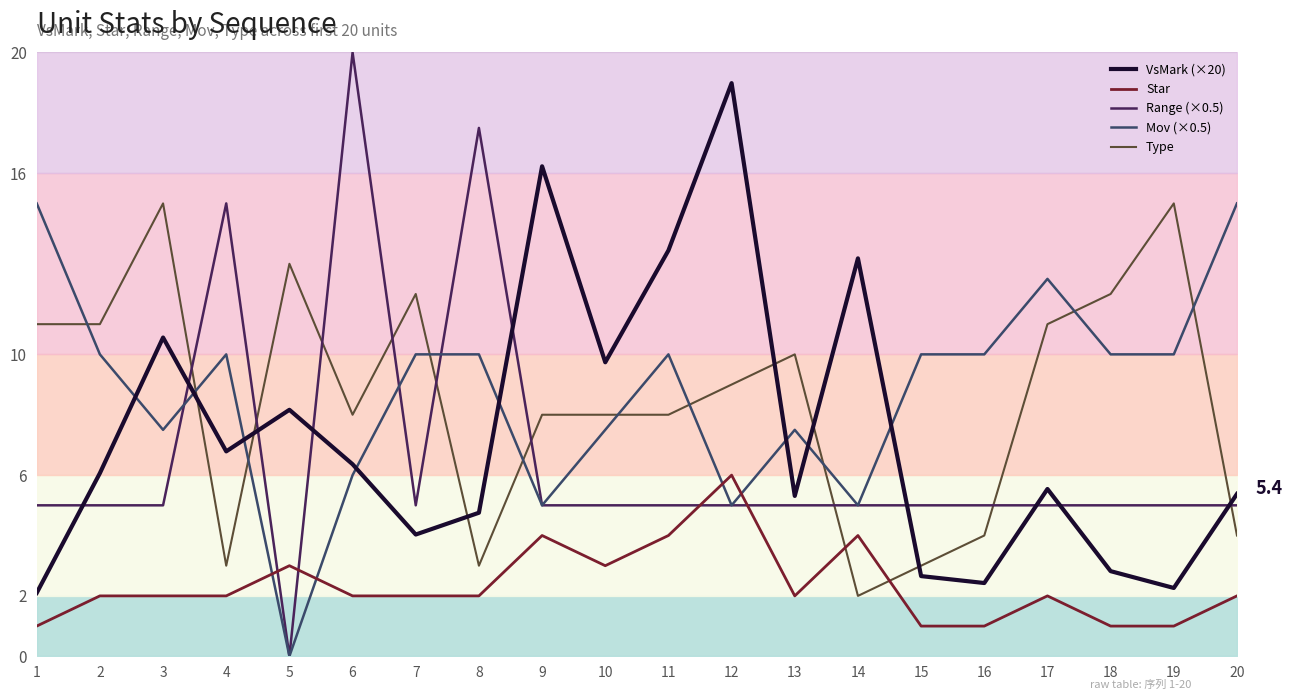

What is the difference between the second highest and second lowest values in the Star series?

3.0